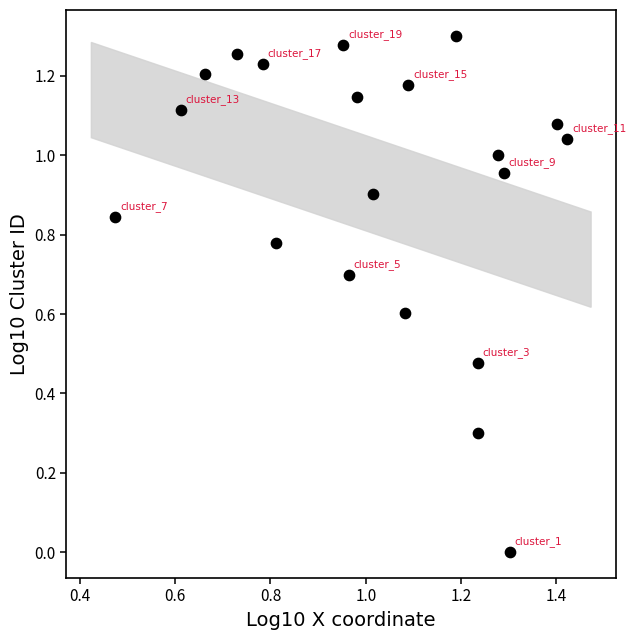

What is the range of X values (max minus min)?

0.9